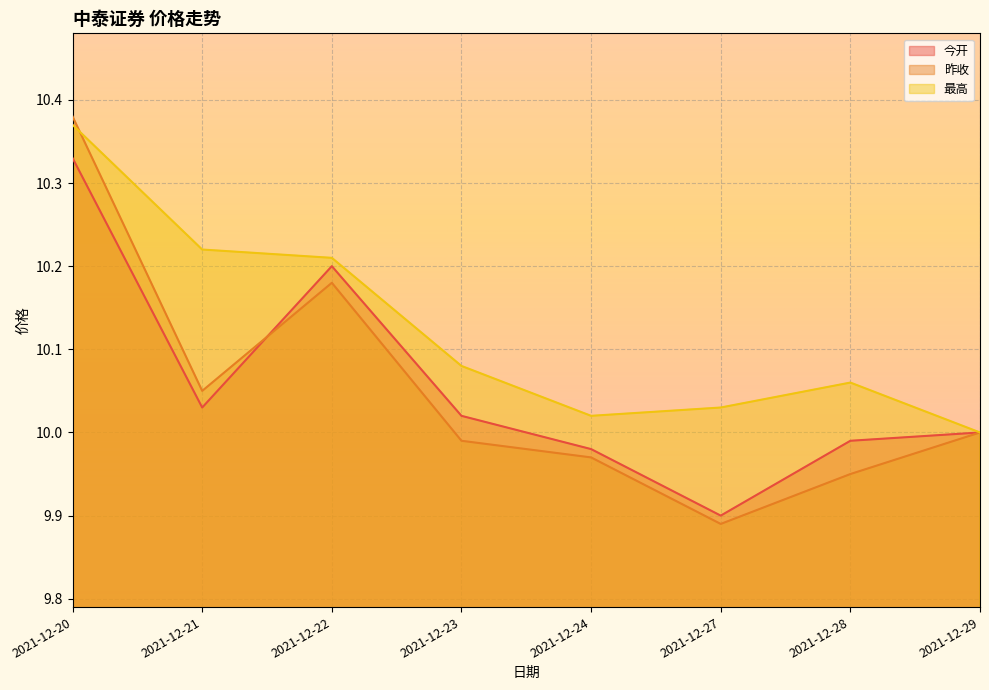

What is the value of the 昨收 point at the 1st from the left?

10.4